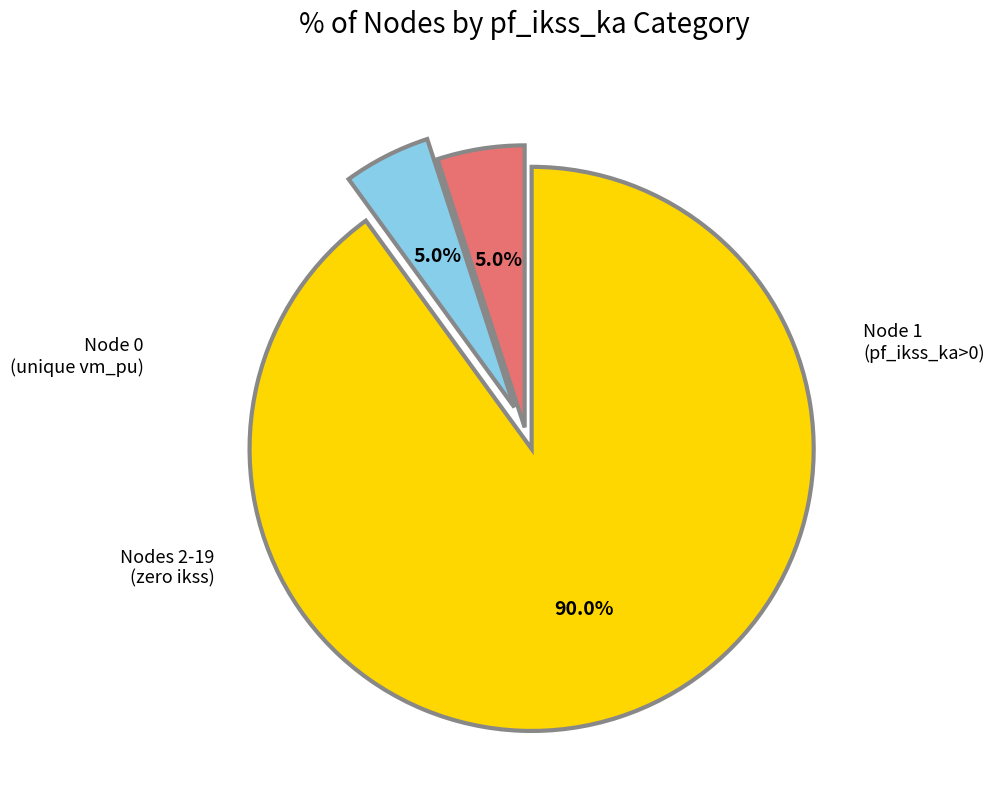

Count the number of slices in the pie.

3